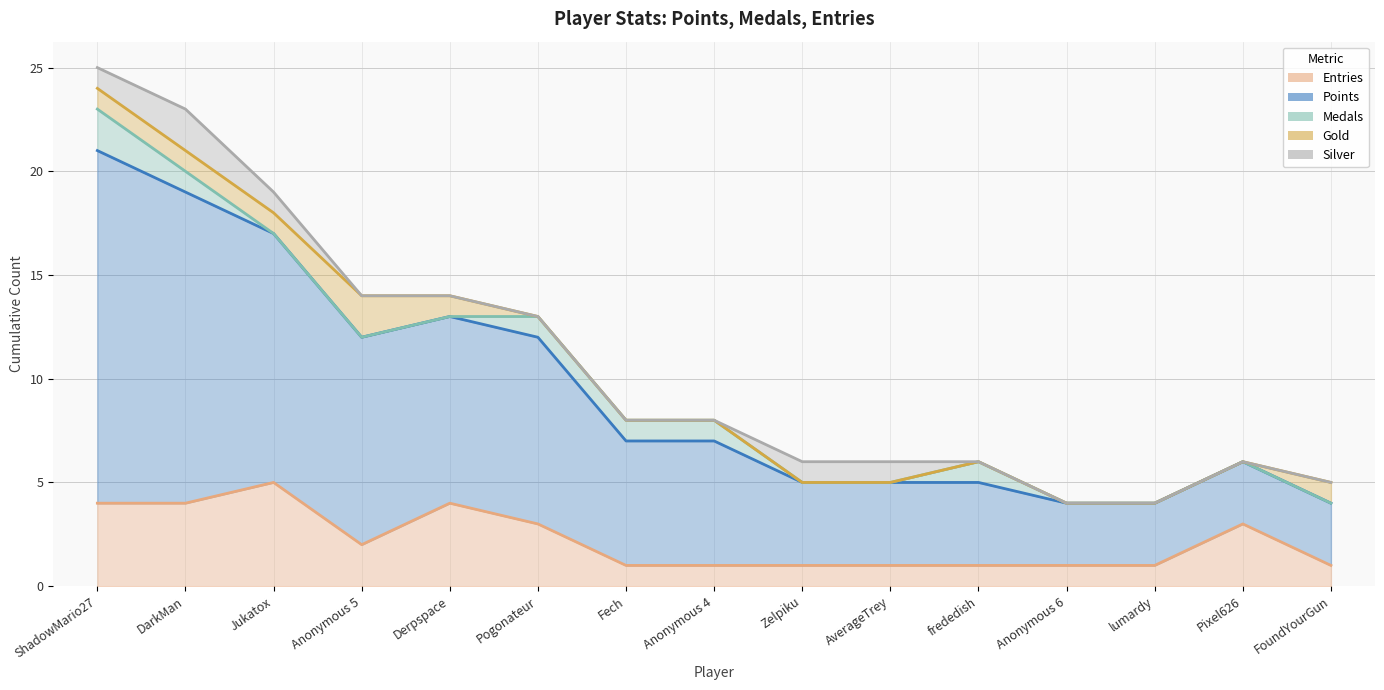

Count the number of data series in this chart.

5